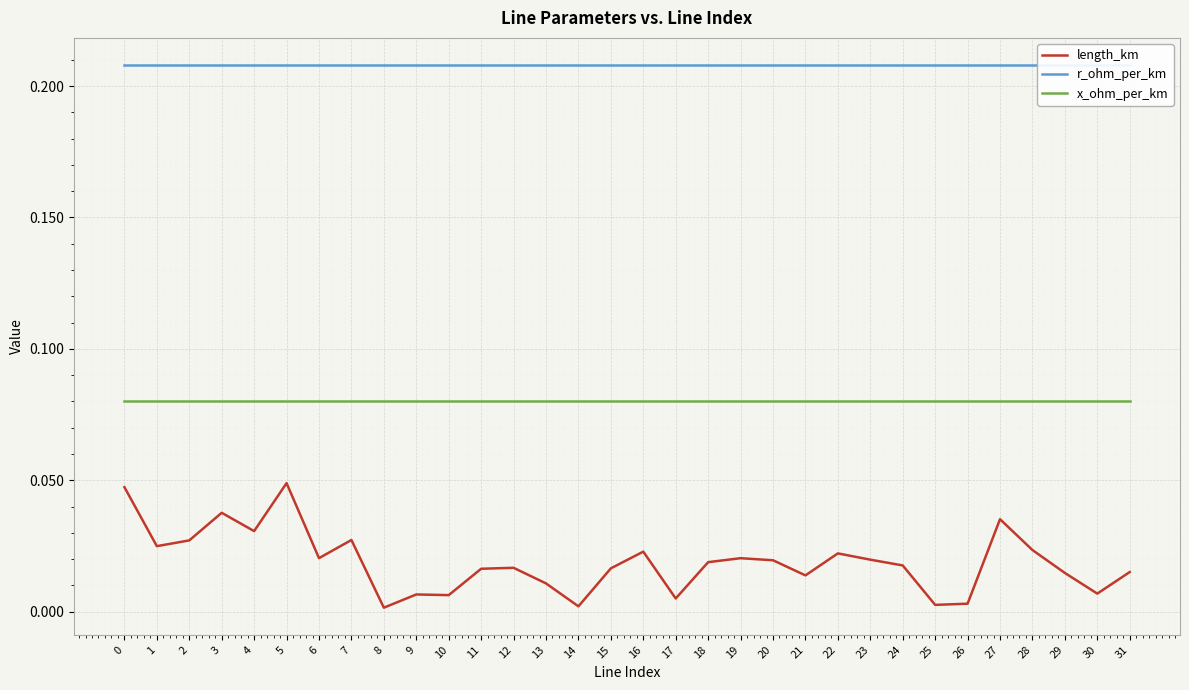

Which has a higher value, 13 or 12?

12